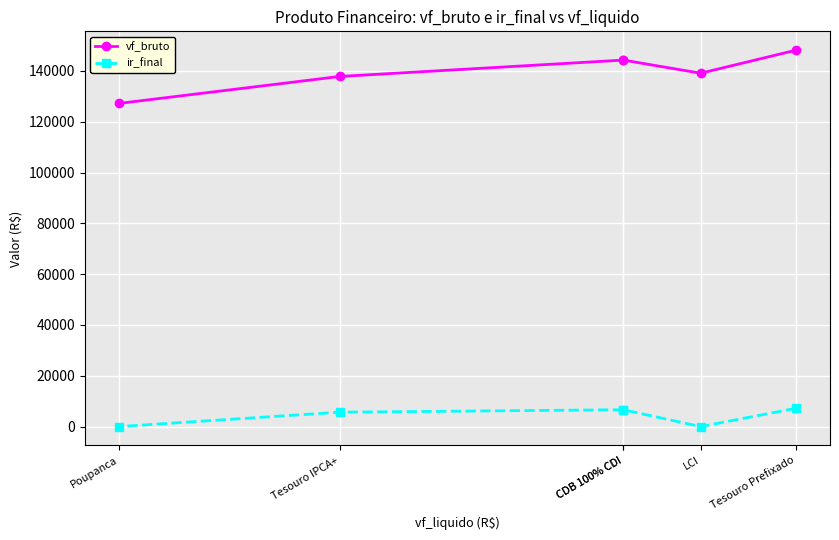

True or false: ir_final and vf_bruto intersect in this chart.

False